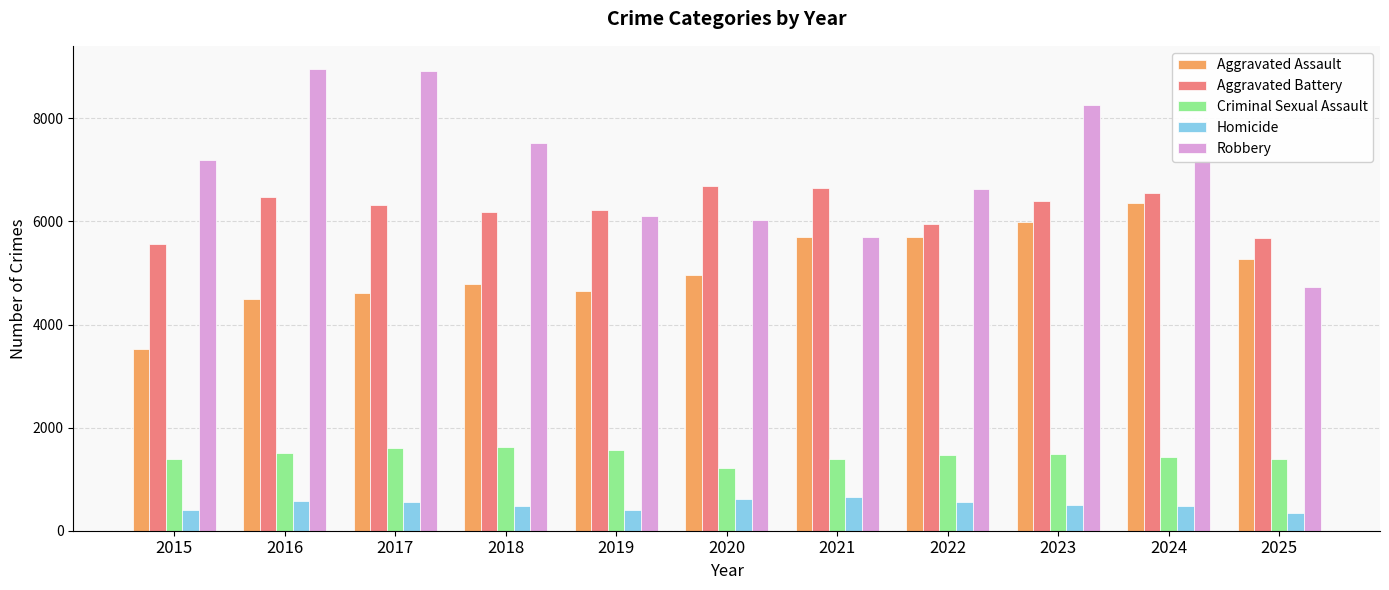

The value of Robbery at 2024 is 7199. True or false?

True